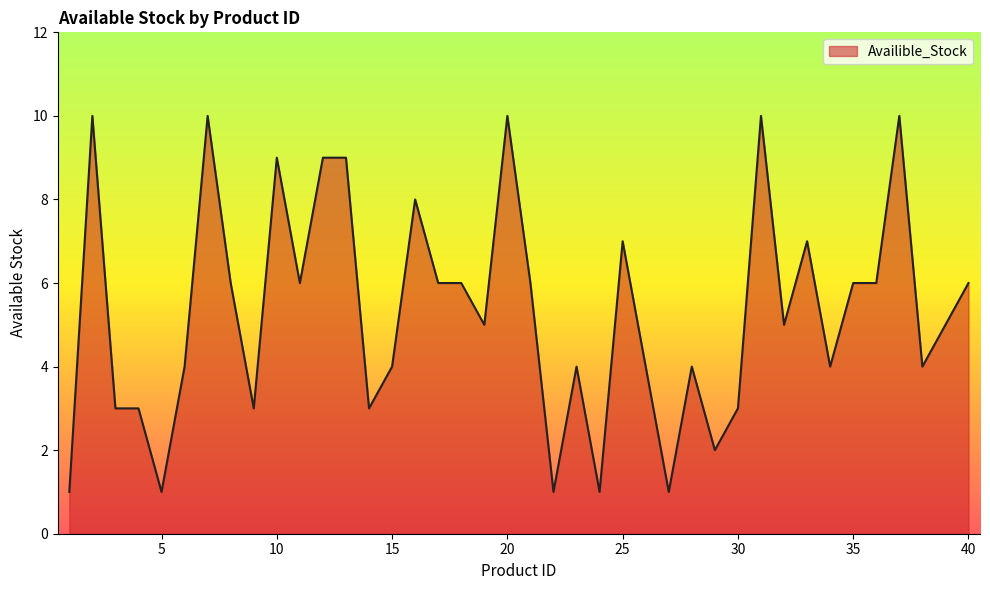

What is the greatest value displayed?

10